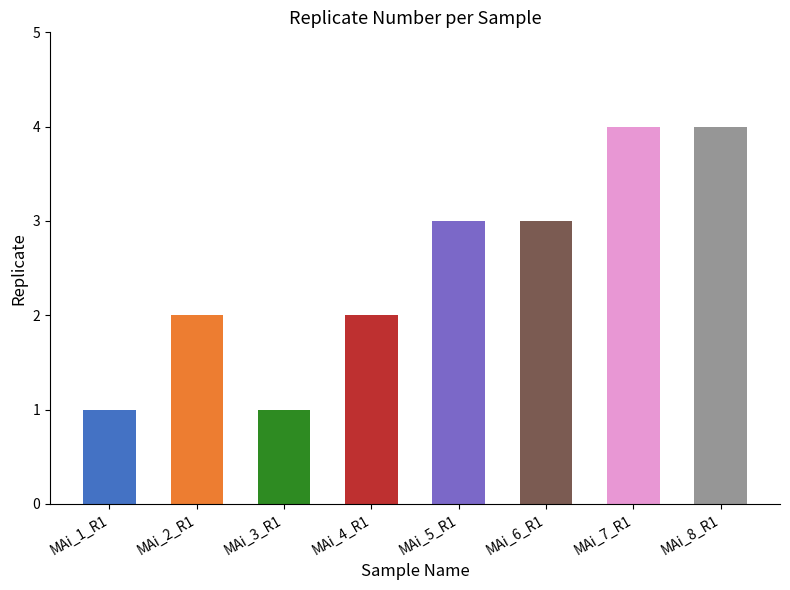

What is the greatest value displayed?

4